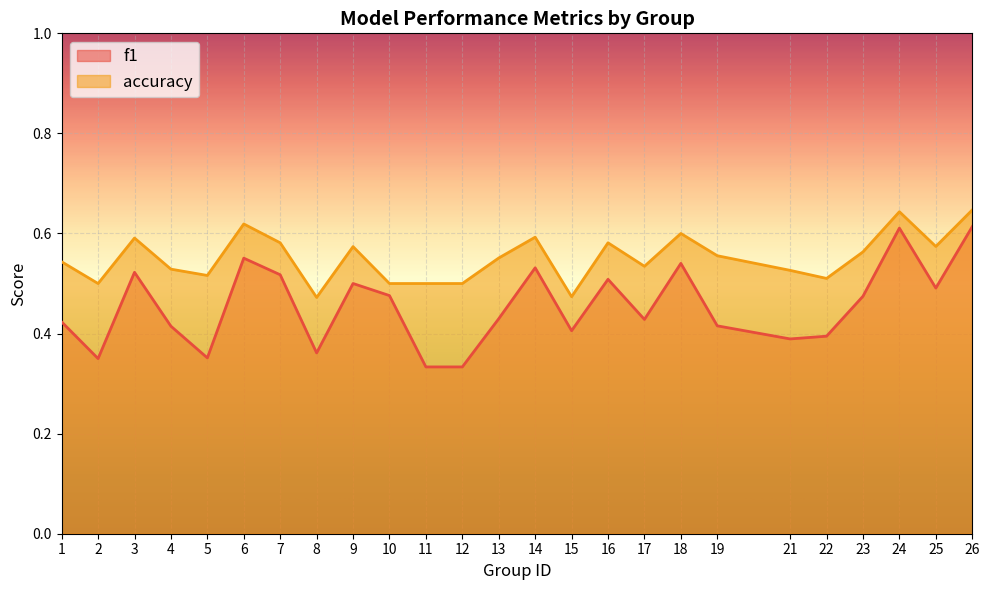

What is the difference between the maximum and second lowest values in the accuracy series?

0.2